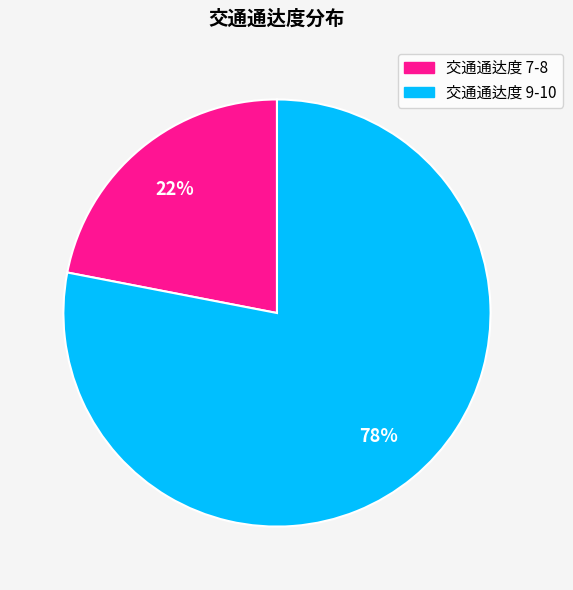

To the nearest percent, what is the difference between the largest and smallest slice percentages?

56%